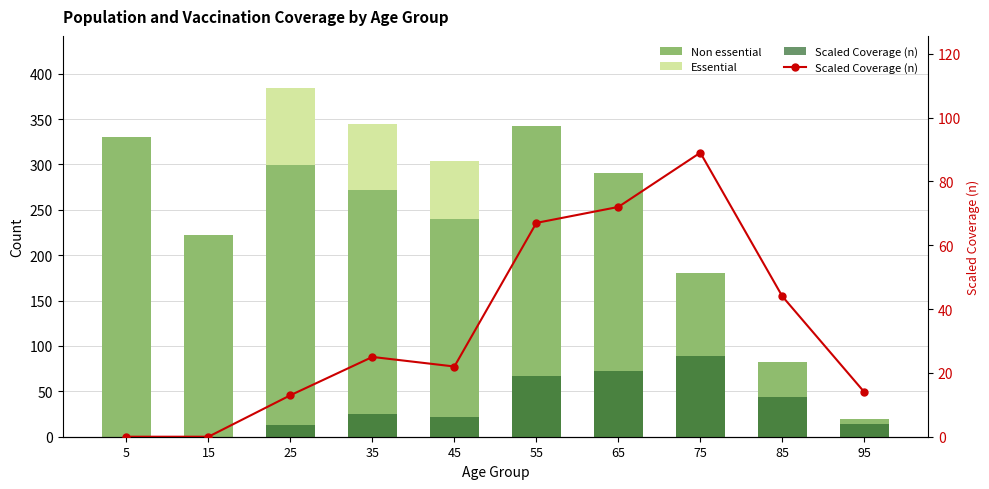

How many bars are there in each group?

3